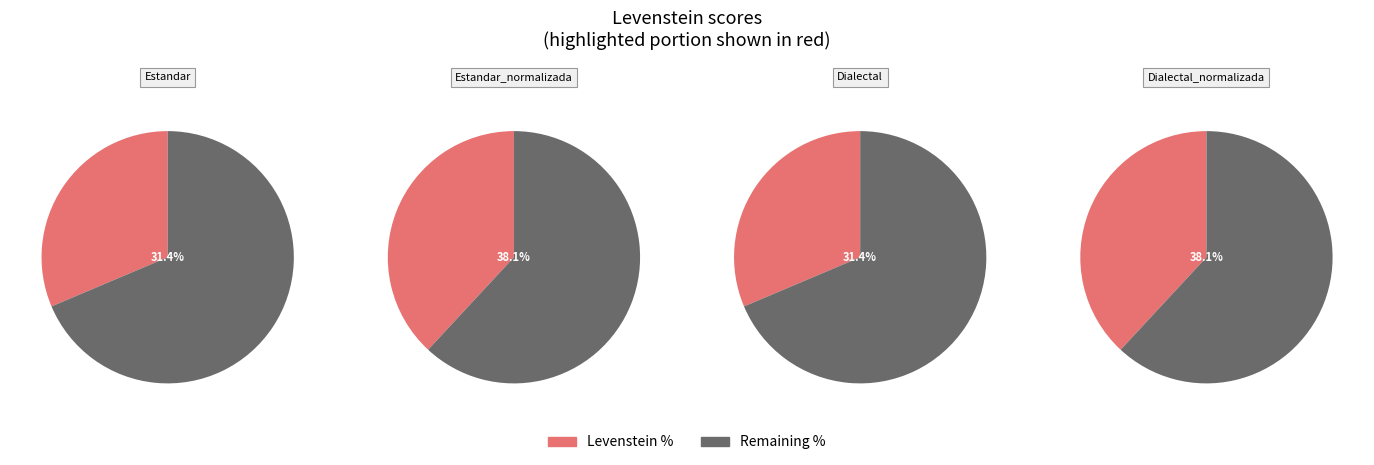

Rank the categories by value from lowest to highest.

Estandar, Dialectal, Estandar_normalizada, Dialectal_normalizada